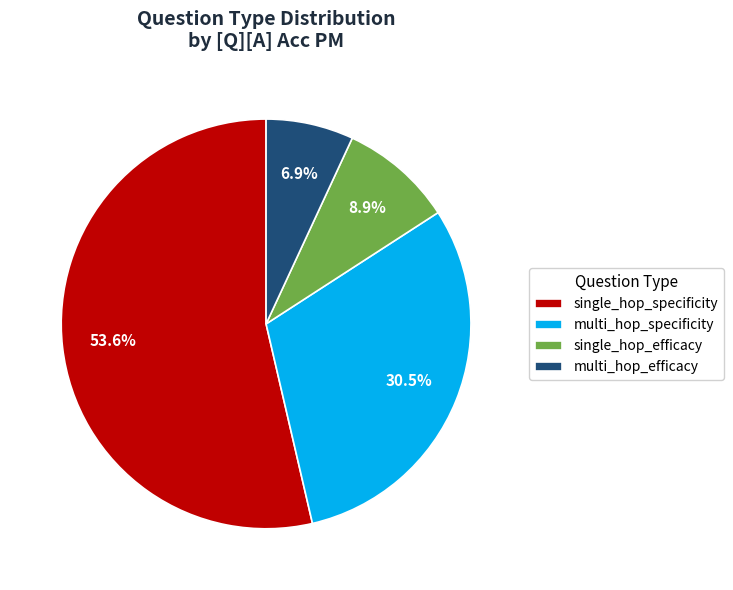

Which category has the biggest portion of the pie?

single_hop_specificity